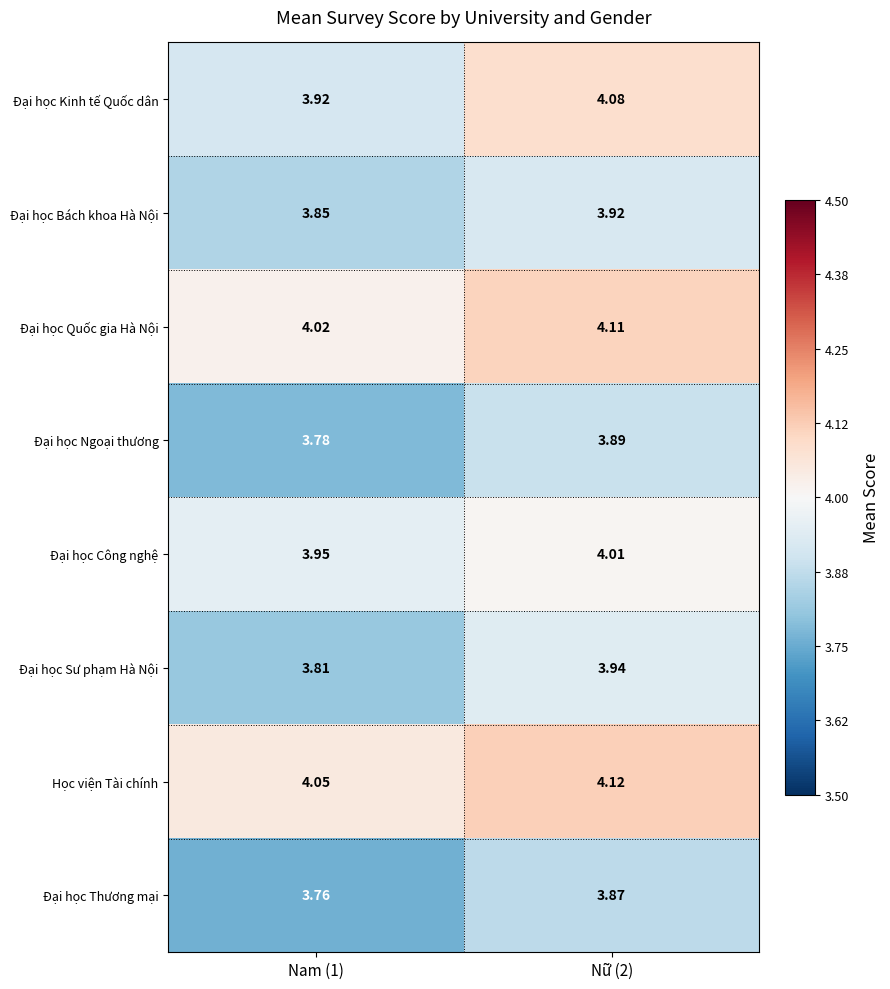

Which series changed the most between Nam (1) and Nữ (2)?

Đại học Kinh tế Quốc dân